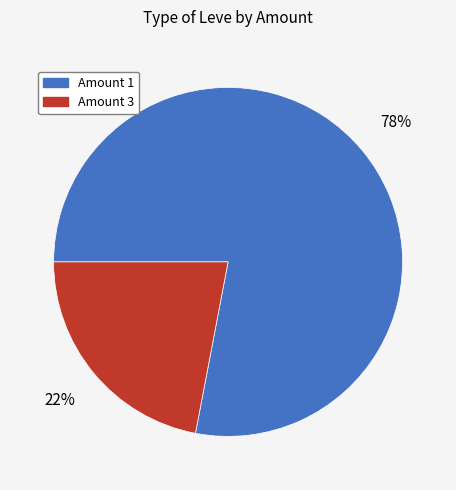

Is there a majority slice in this chart?

Yes